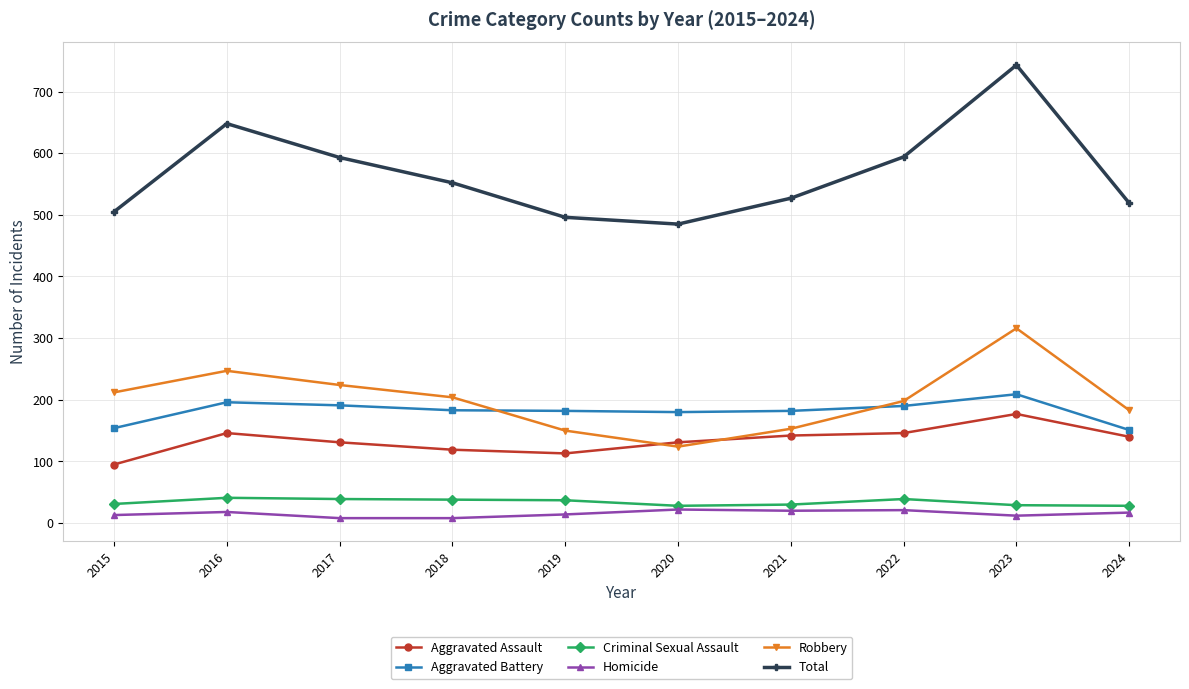

How many data points in Criminal Sexual Assault are less than 37?

5